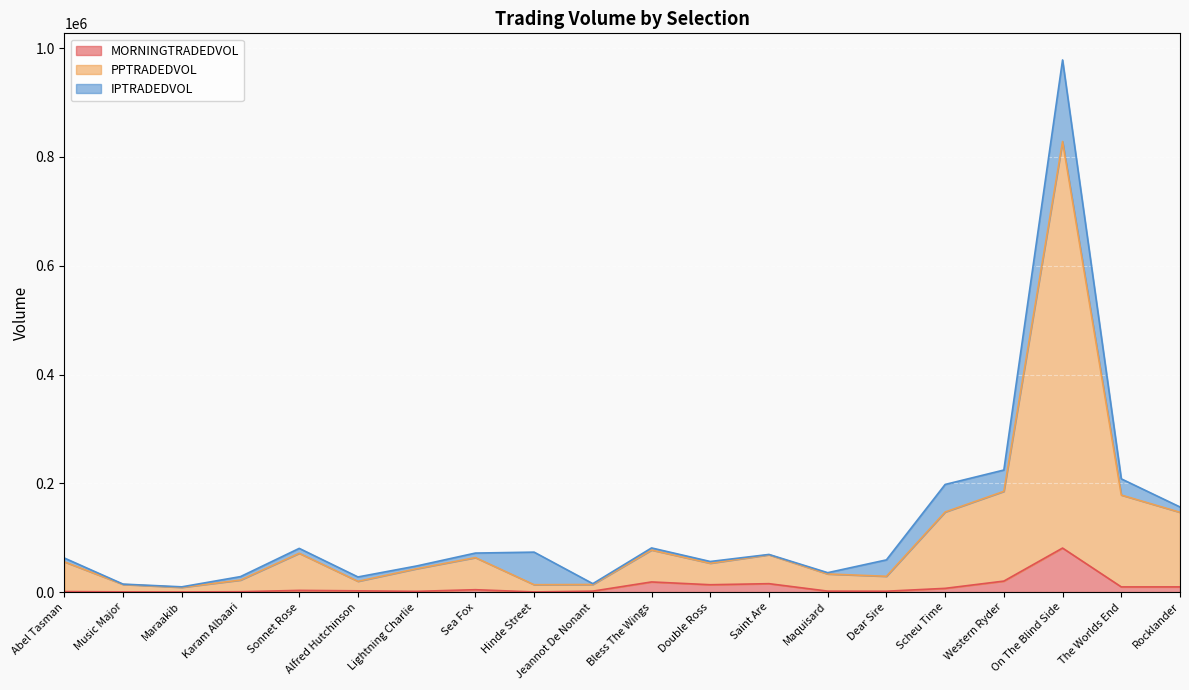

At which category is the sum across all series the highest?

On The Blind Side